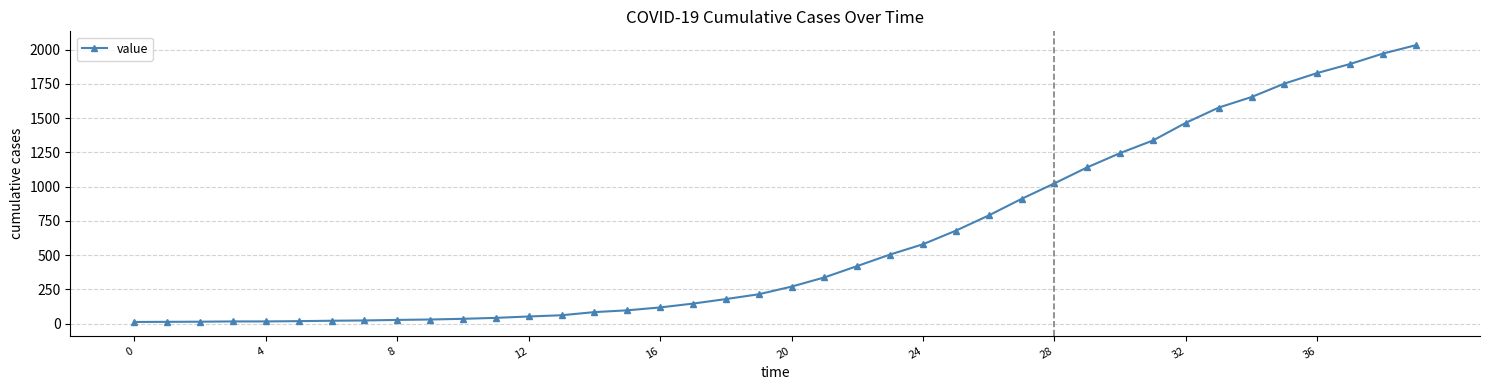

How many lines are shown in the chart?

1